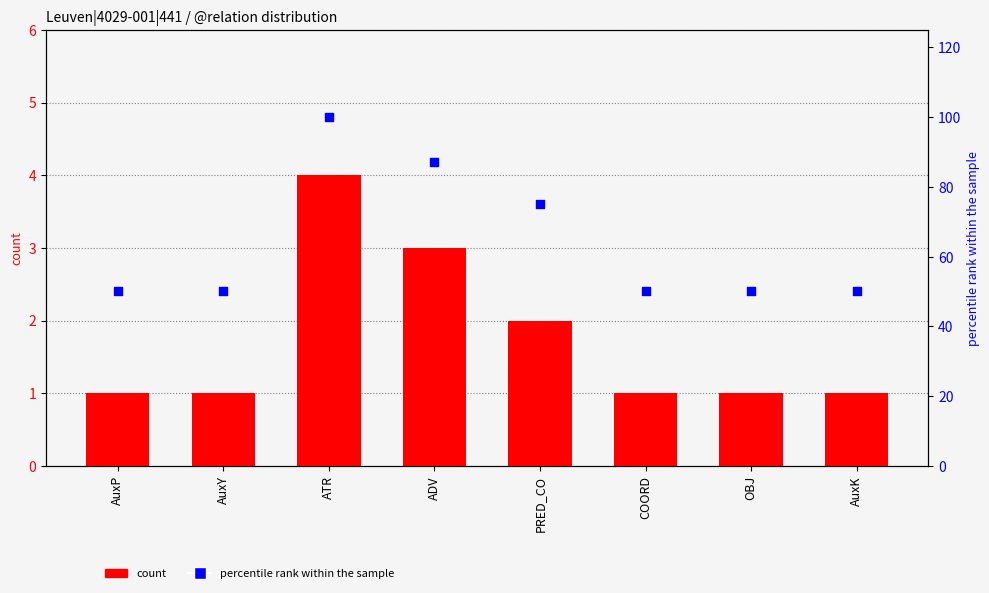

At how many categories does at least one series exceed 89?

1